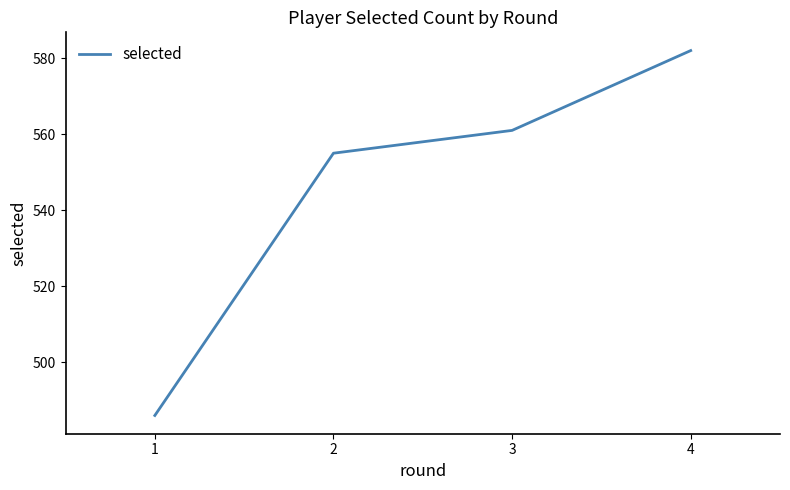

The chart shows a value of 163 at 2. True or false?

False